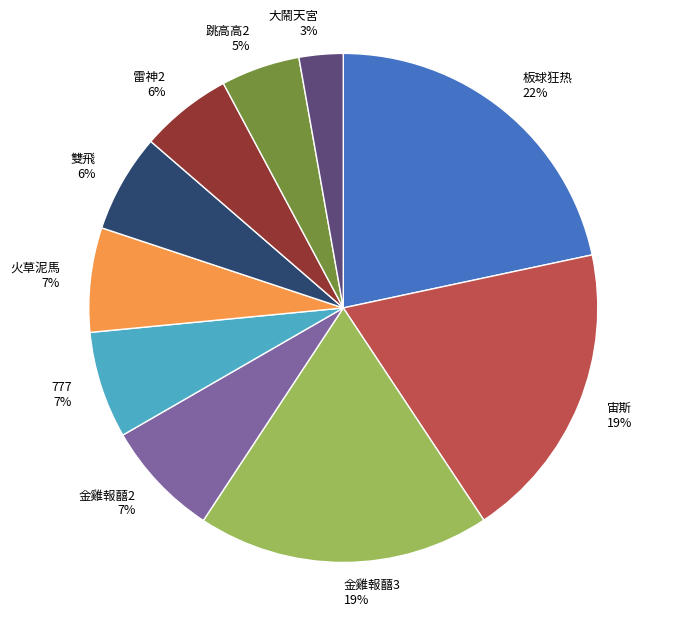

What percentage is the 雷神2 slice, to the nearest percent?

6%